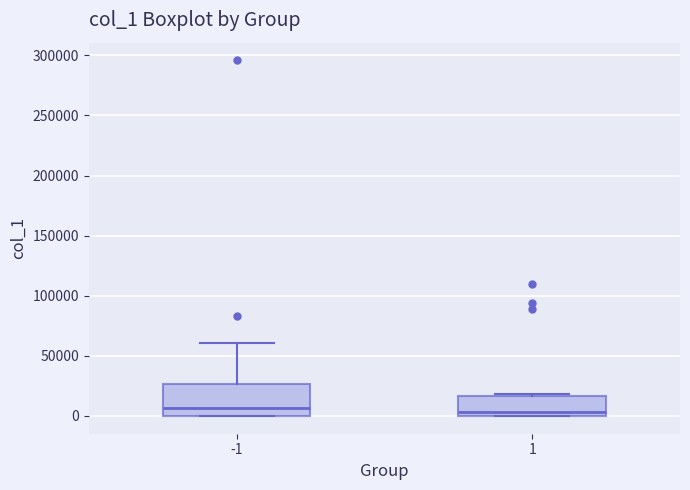

Which box is the tallest, from its lower edge to its upper edge?

-1